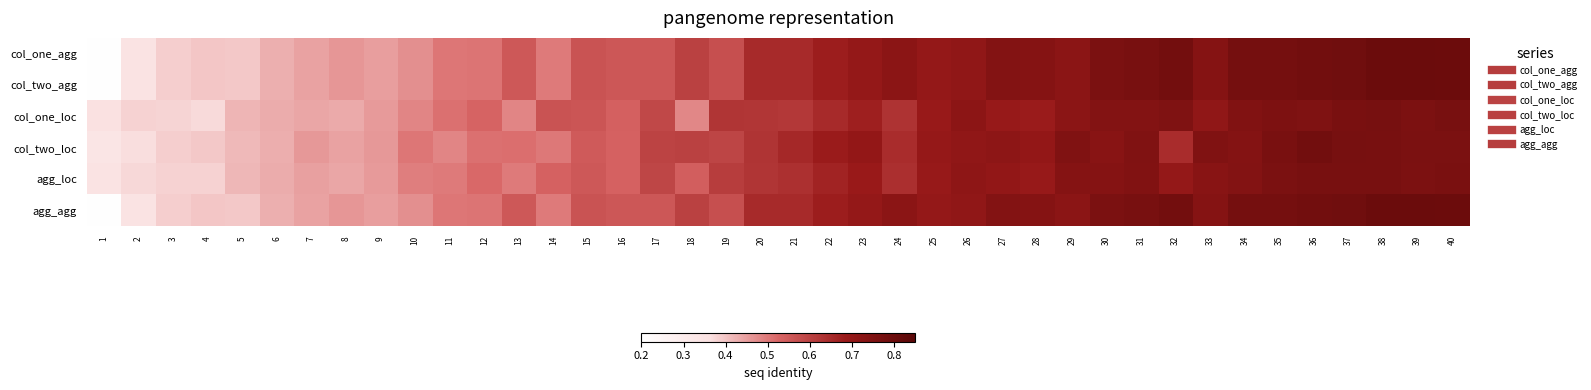

Which has a higher value, 8 or 3?

8